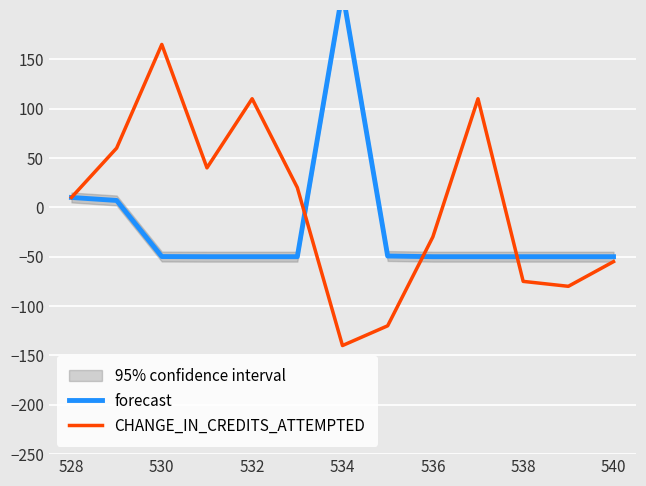

What is the difference between the CHANGE_IN_CREDITS_ATTEMPTED values at 538 and 528?

85